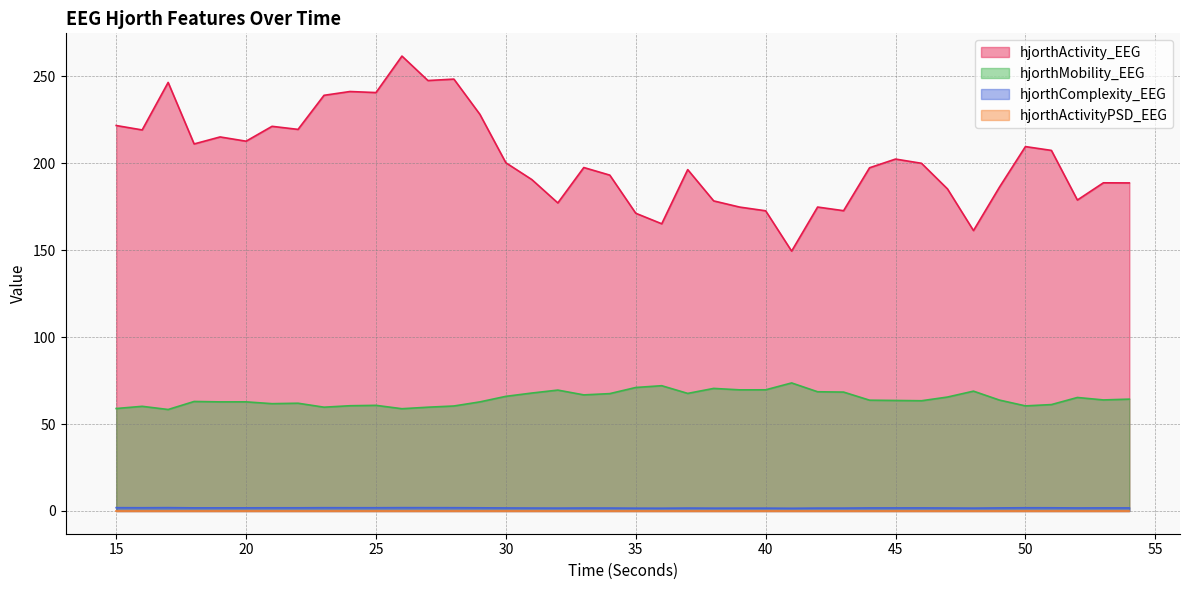

Does the chart display data point markers on the line(s)?

No